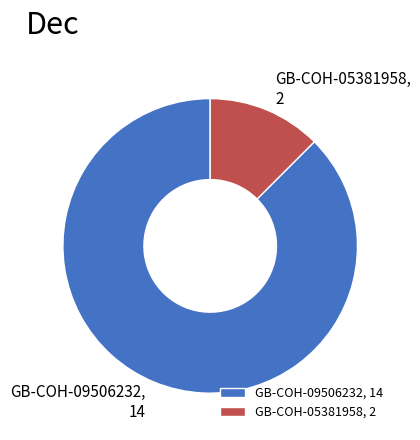

What is the ratio of the value at GB-COH-09506232 to the value at GB-COH-05381958?

7.0